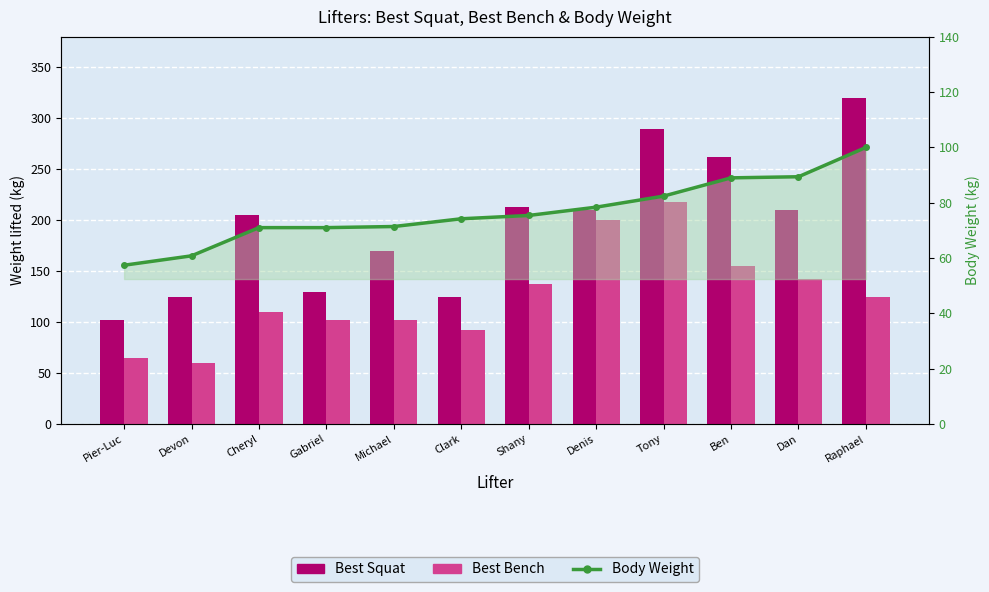

Between Cheryl and Denis, which series saw the biggest shift?

Best Bench